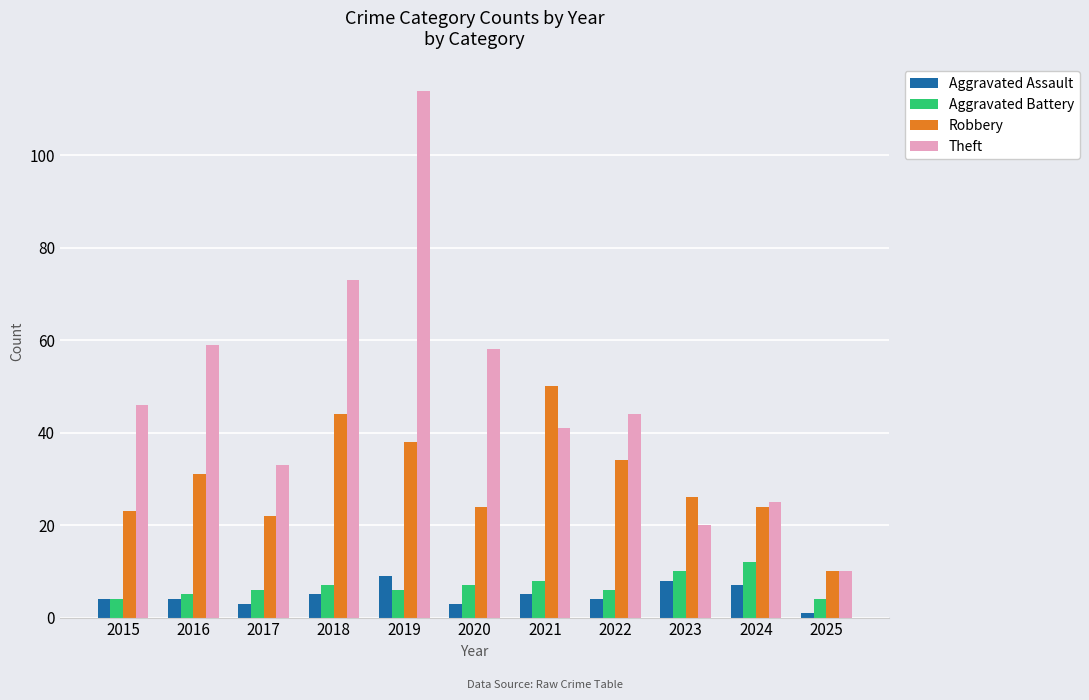

At which label is Robbery closest to 30?

2016